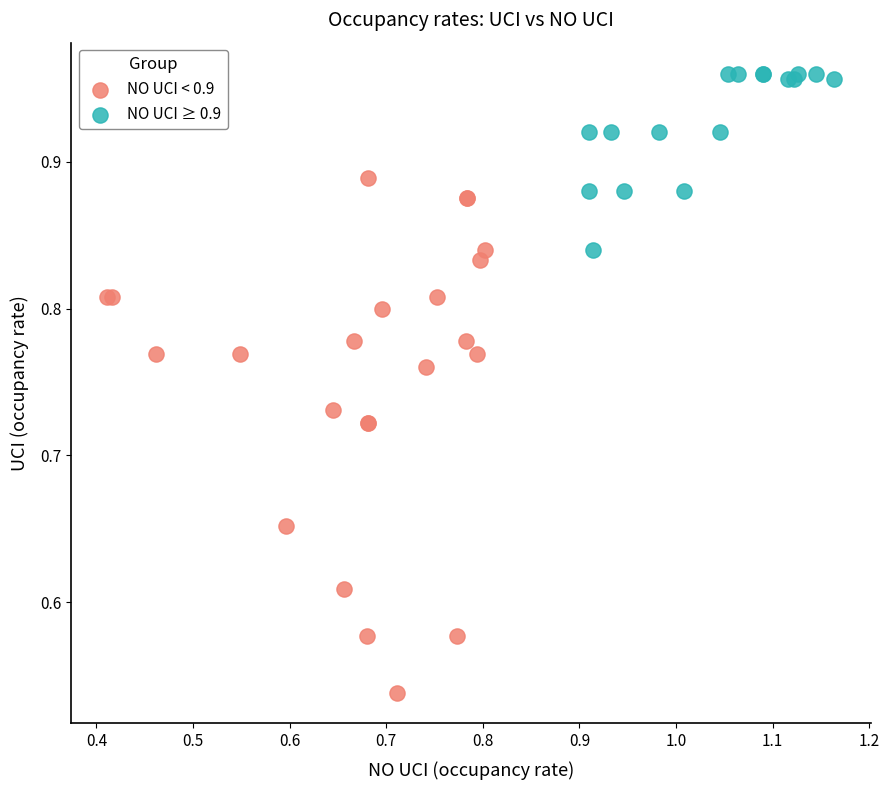

Which series reaches the minimum Y coordinate?

NO UCI < 0.9